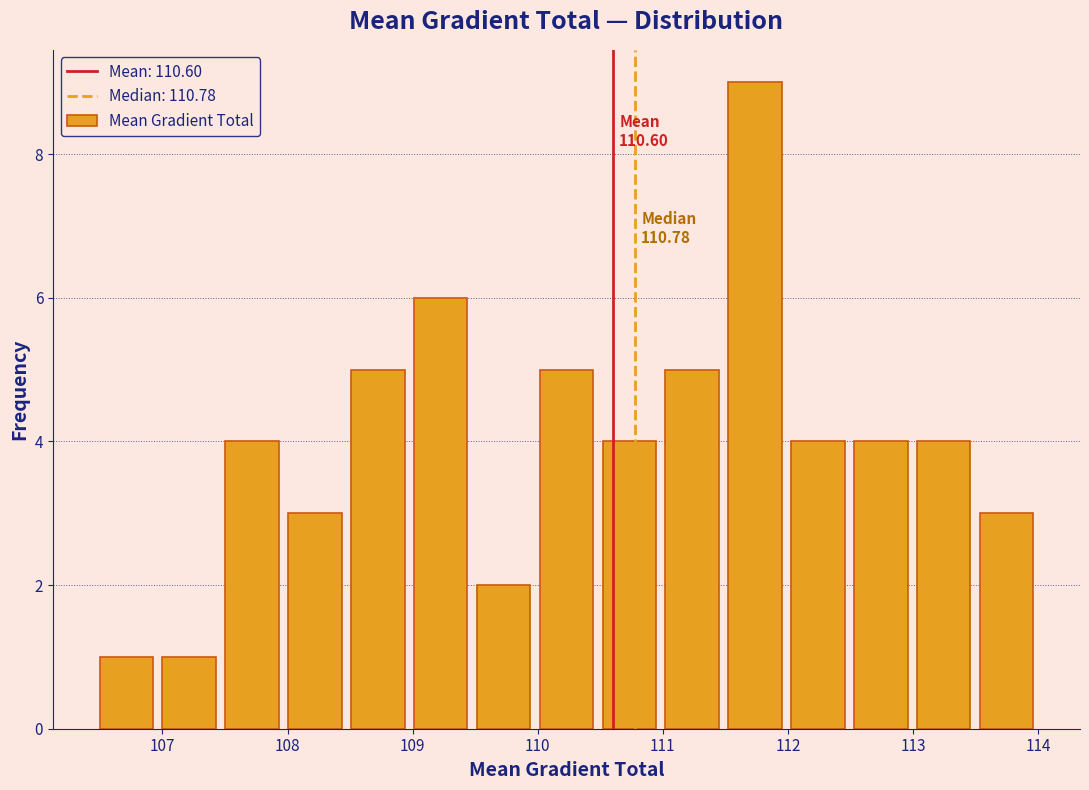

Over which range of the x-axis is the bar tallest?

111.5 to 112.0